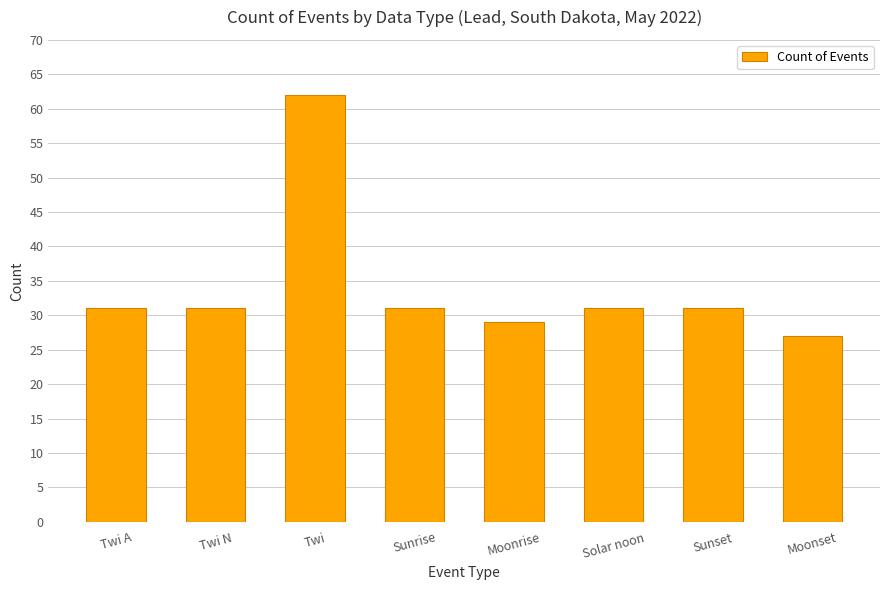

Approximately how many times larger is the value at Moonrise compared to Twi N?

0.9